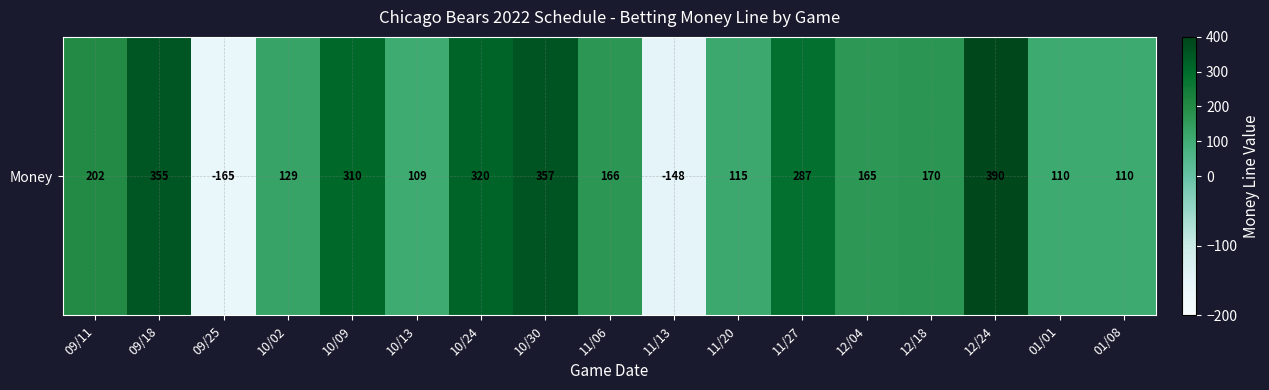

What is the sum of the values at 12/18 and 01/01?

280